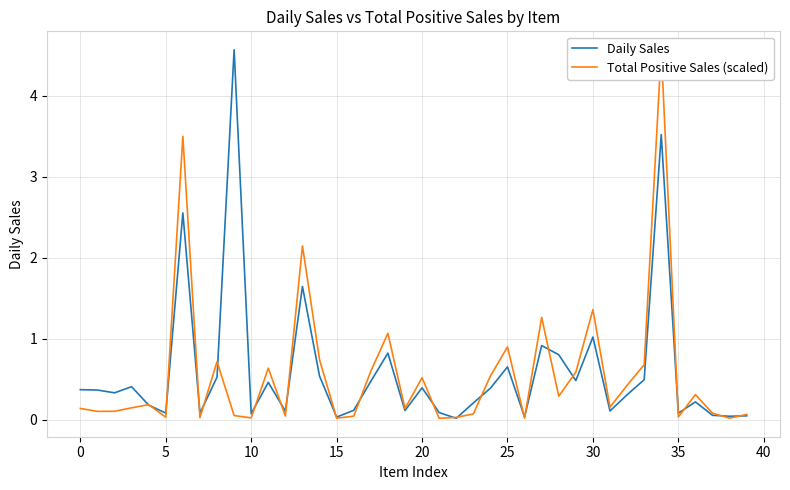

What is the highest value of the Daily Sales series?

4.6